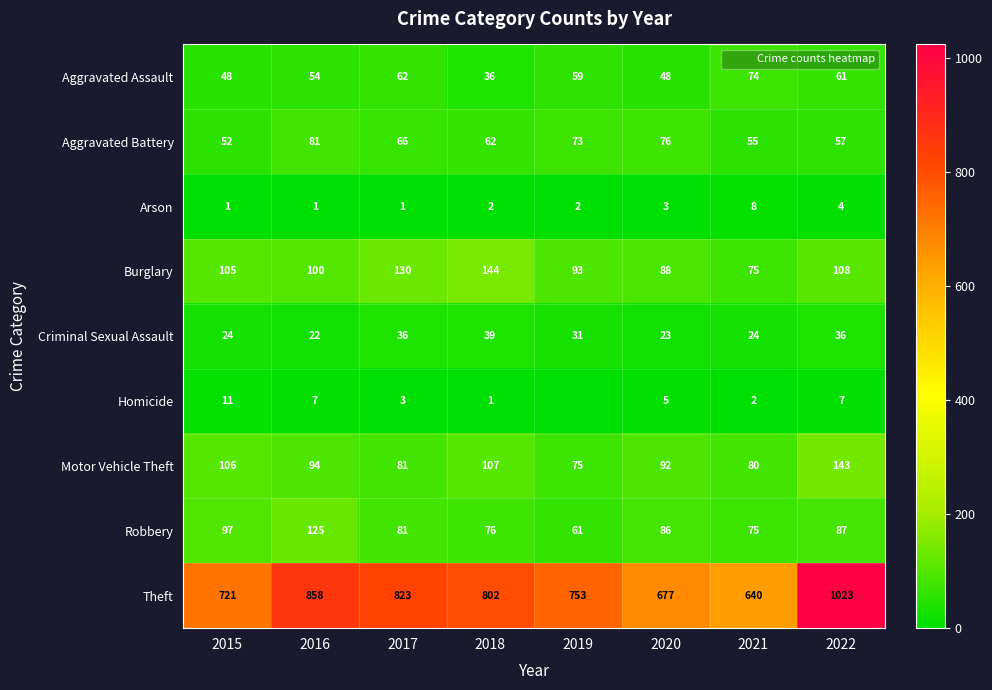

What is the difference between the Arson values at 2016 and 2018?

1